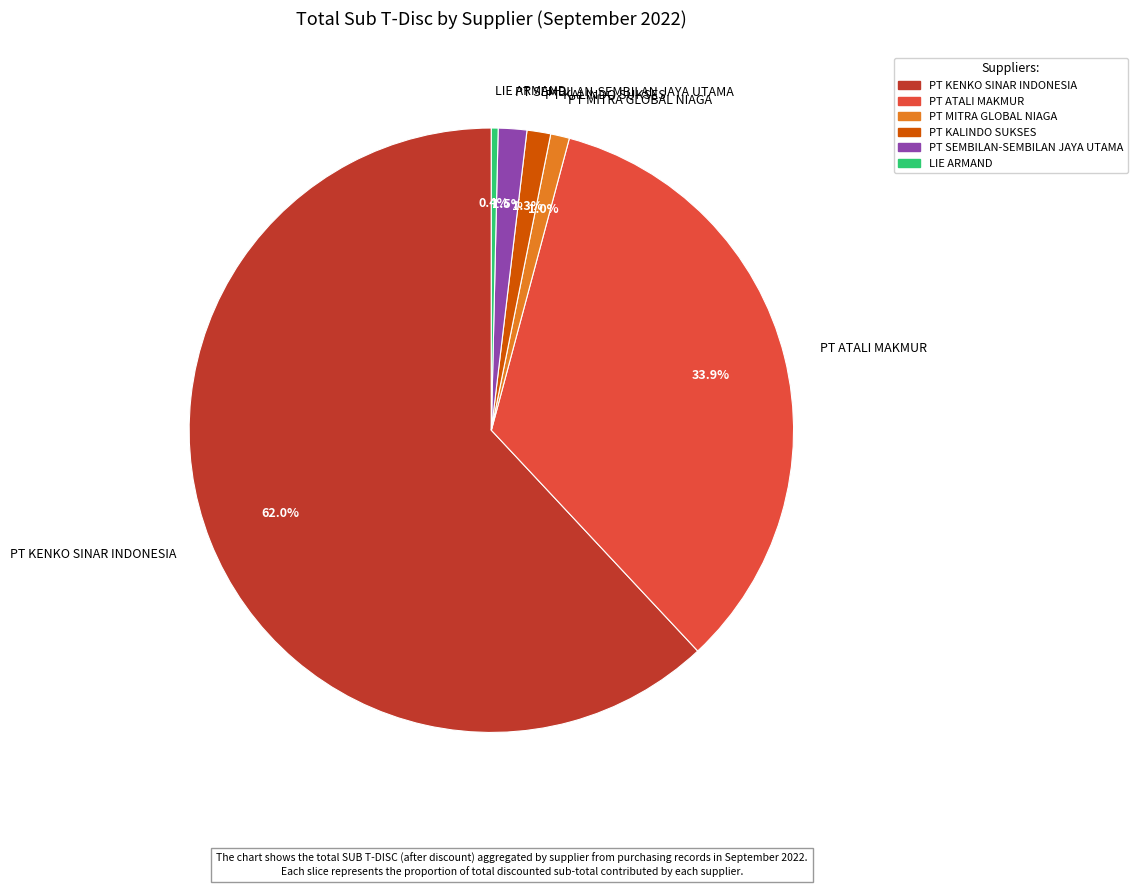

Is there a majority slice in this chart?

Yes